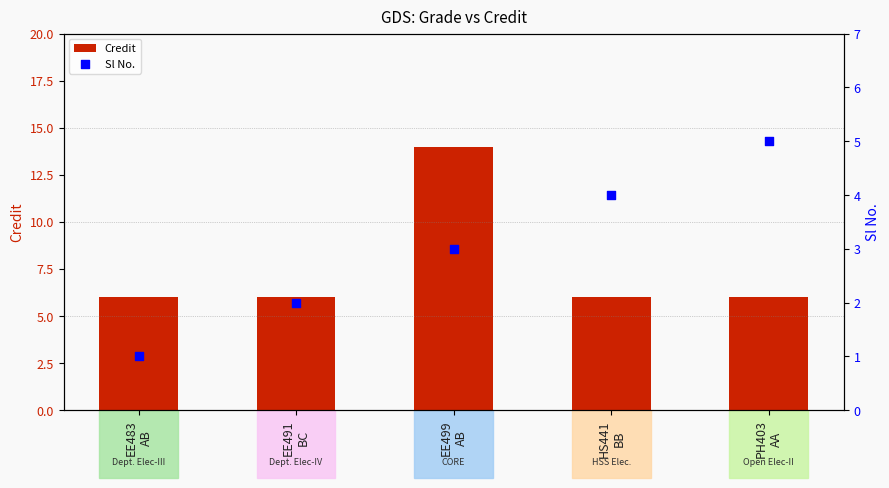

What are all the series names shown in the legend?

Credit, Sl No.